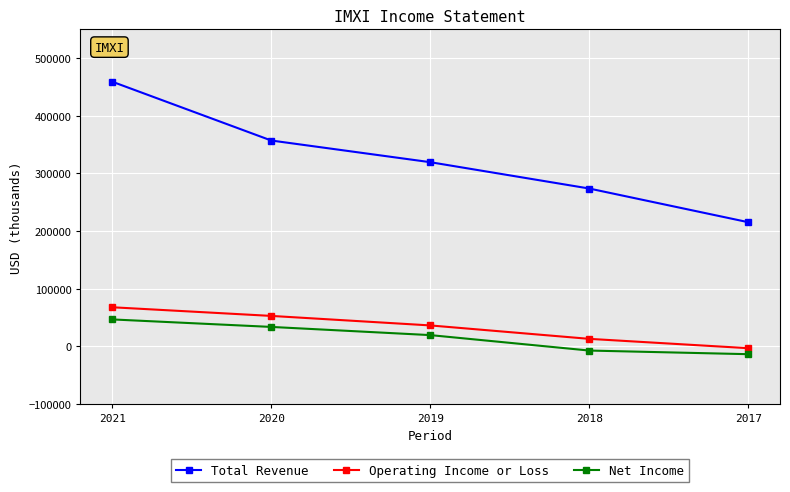

List the series in order of their peak value, lowest first.

Net Income, Operating Income or Loss, Total Revenue